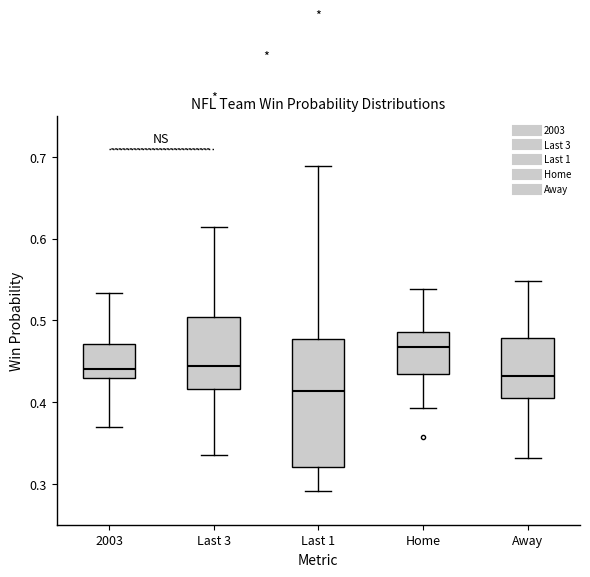

Reading left to right, read every box against the y-axis: the position of its median line, the range the box covers, and the ends of its whiskers. The values are not printed on the chart, so give them approximately, as read against the axis.

2003: median 0.44, box 0.43 to 0.47, whiskers 0.37 to 0.53
Last 3: median 0.44, box 0.42 to 0.50, whiskers 0.34 to 0.61
Last 1: median 0.41, box 0.32 to 0.48, whiskers 0.29 to 0.69
Home: median 0.47, box 0.43 to 0.49, whiskers 0.39 to 0.54
Away: median 0.43, box 0.40 to 0.48, whiskers 0.33 to 0.55